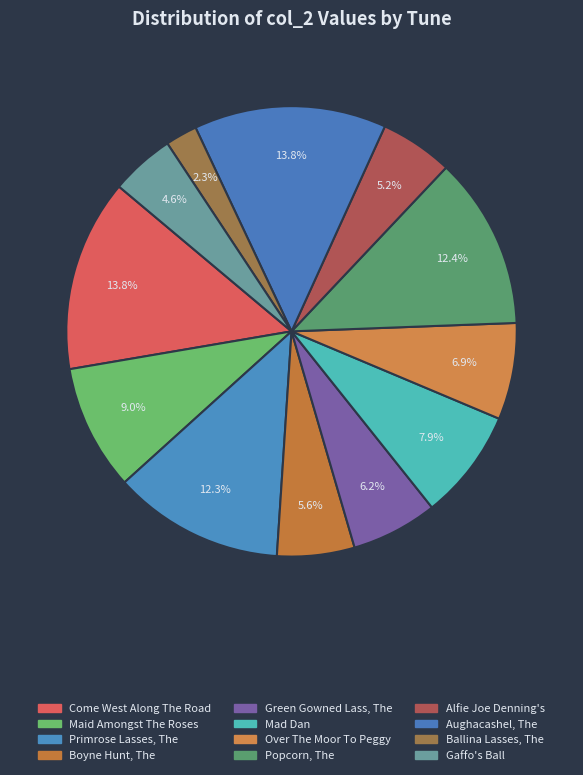

How many slices are in this pie chart?

12